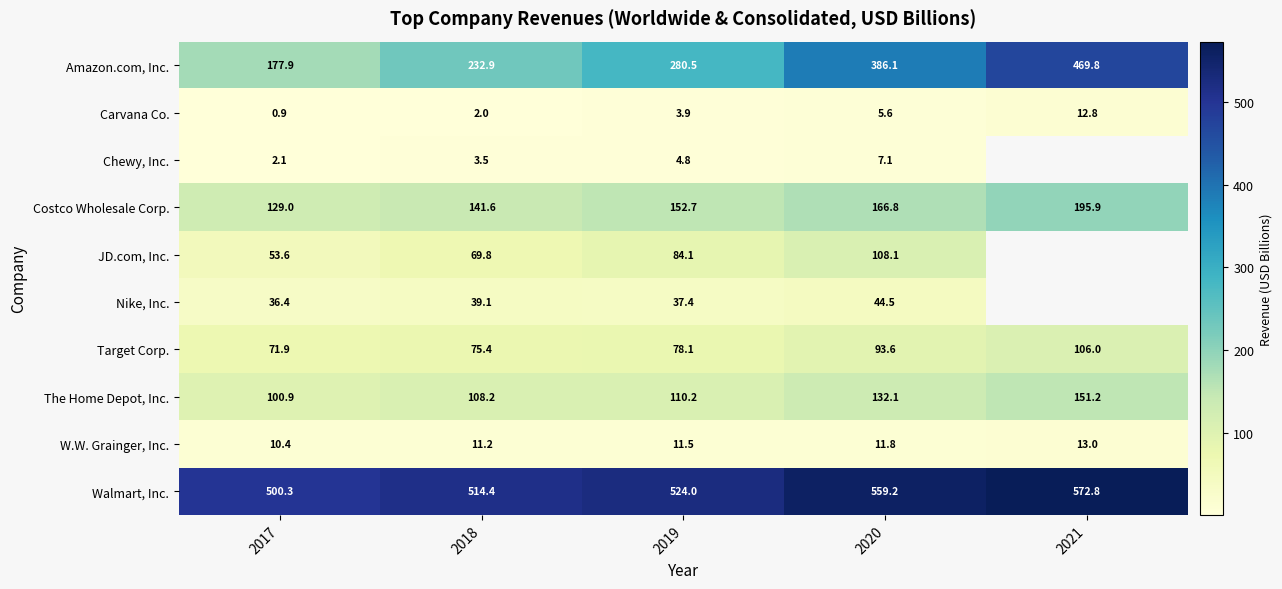

Between 2017 and 2020, which series saw the biggest shift?

Amazon.com, Inc.